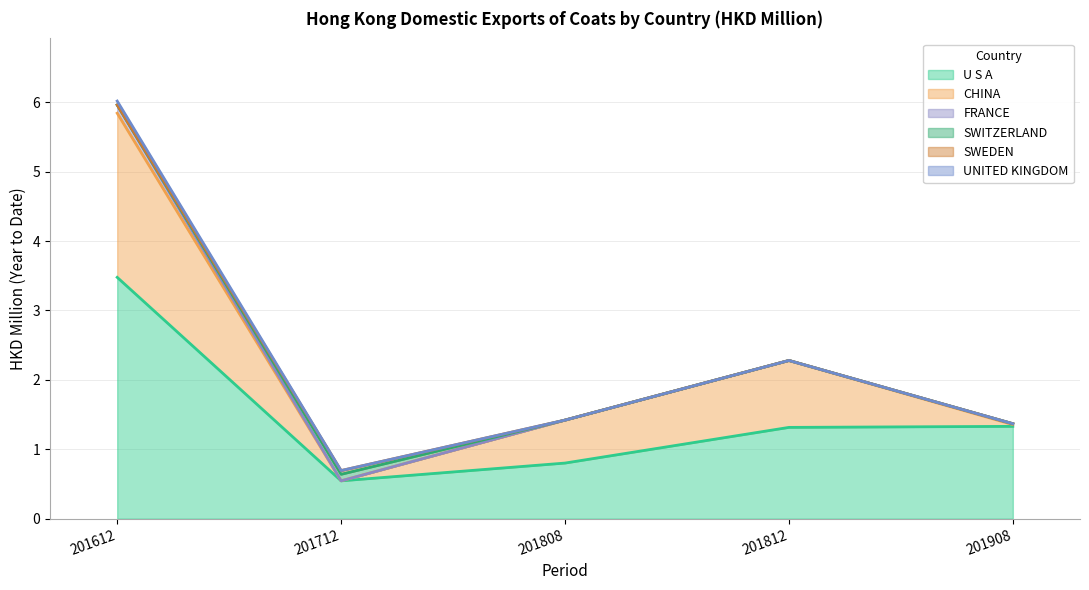

Rank the series at 201712 from lowest to highest value.

CHINA, FRANCE, UNITED KINGDOM, SWEDEN, SWITZERLAND, U S A